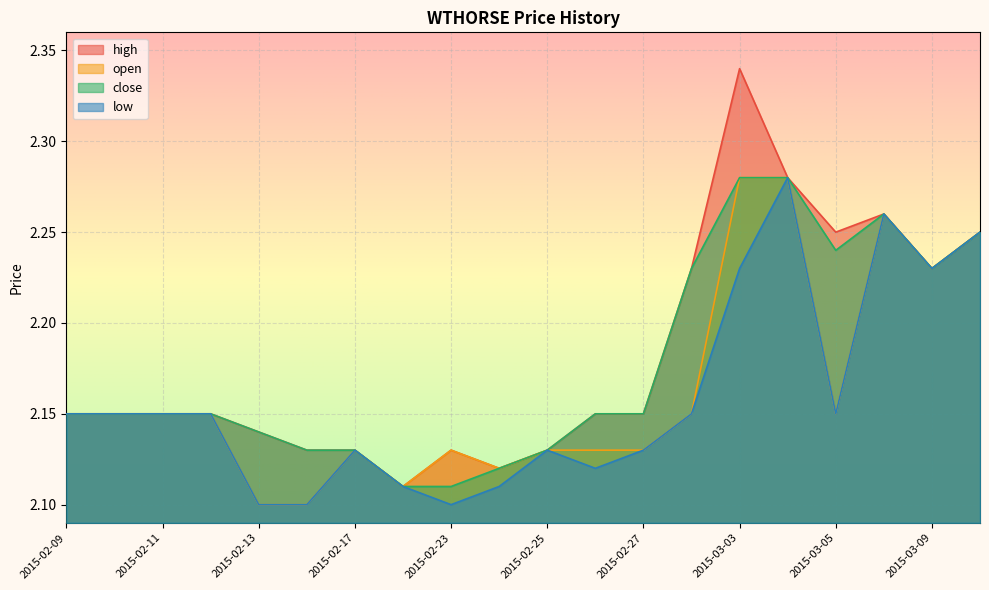

True or false: close has a value of 1.4 at 2015-03-09.

False